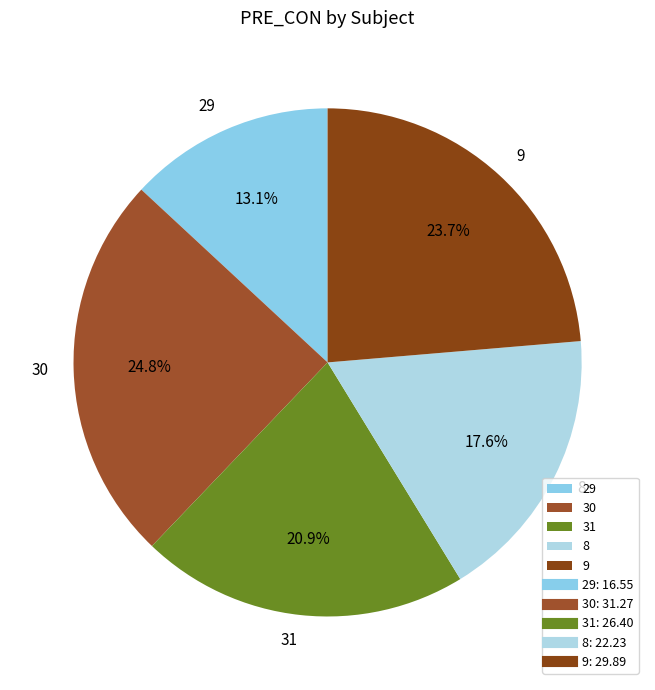

The 31 slice represents 14% of the pie. True or false?

False